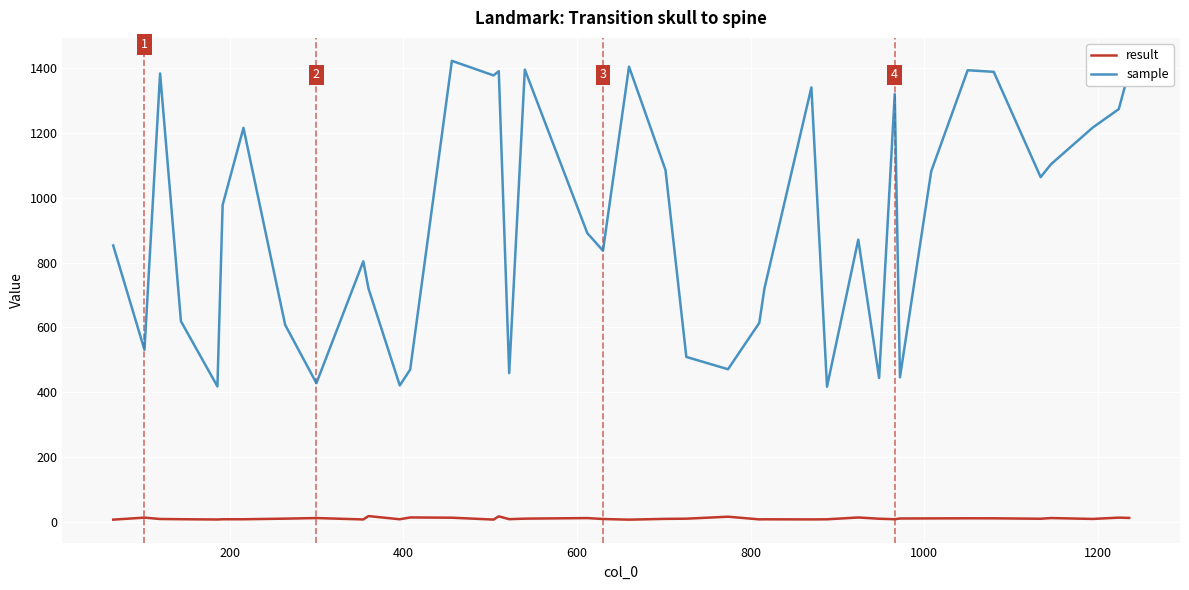

What is the maximum value shown in the chart?

1423.0